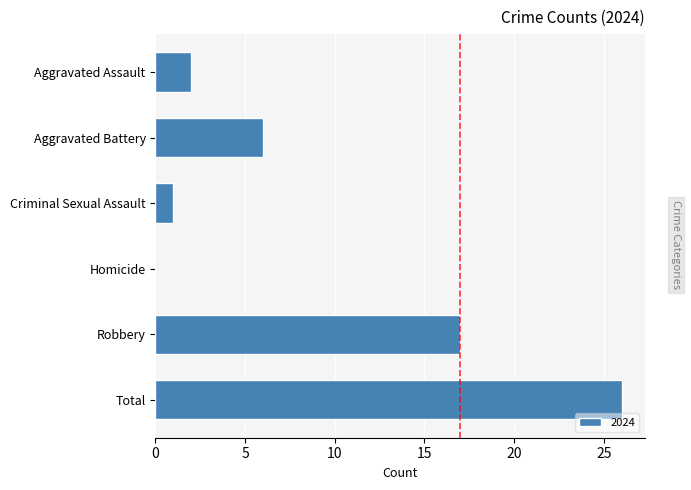

How many values are above zero?

5